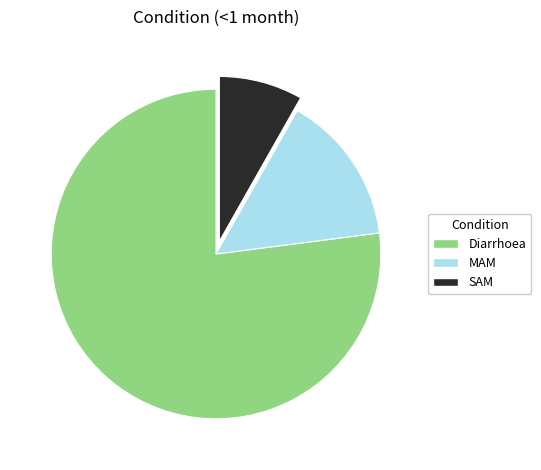

Combined, do MAM and SAM account for over 50%?

No